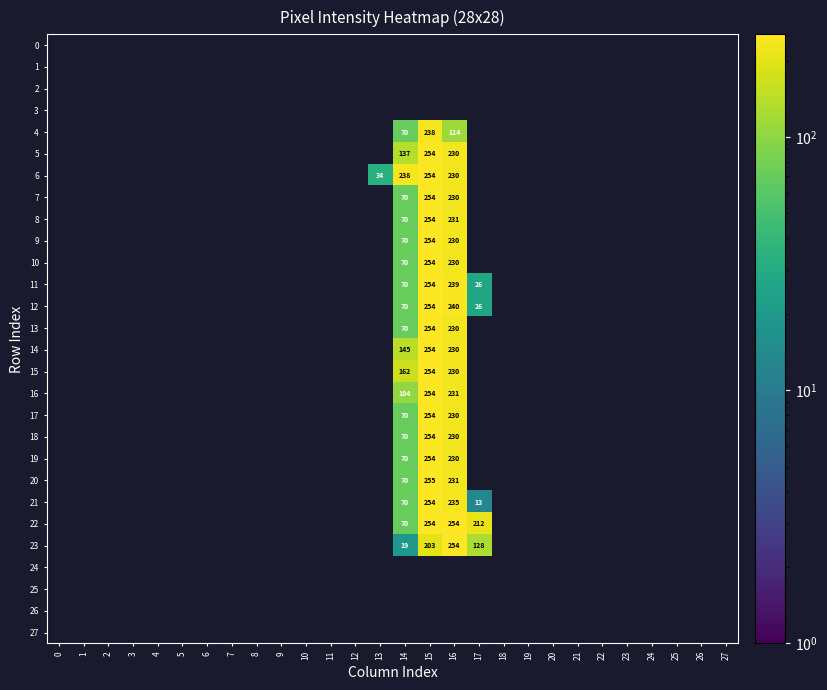

Is it true that 7 equals 70 at 14?

True